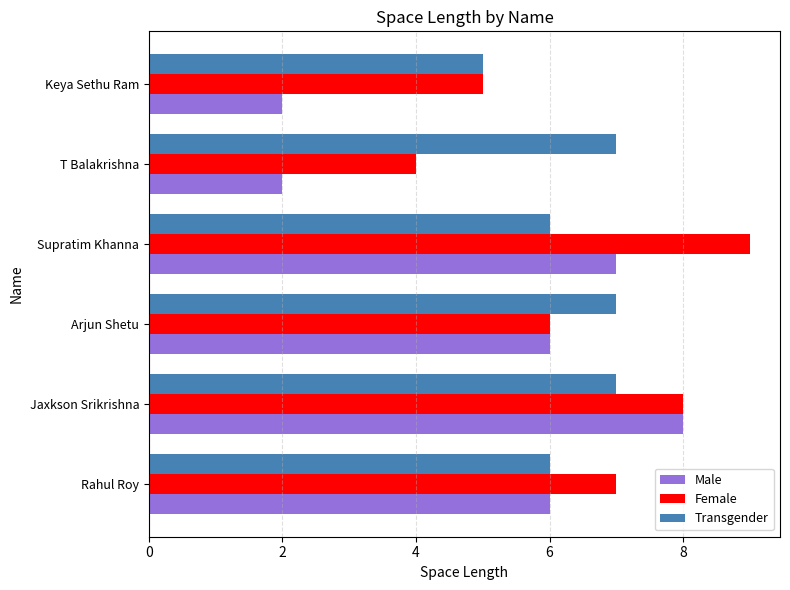

What is the approximate value of Female at Supratim Khanna?

9